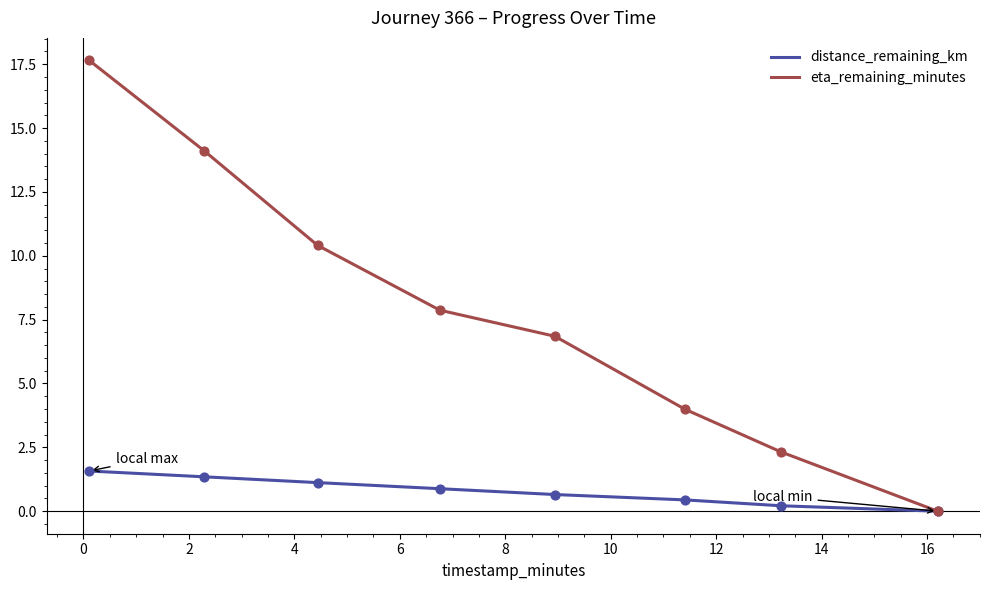

What are all the series names shown in the legend?

distance_remaining_km, eta_remaining_minutes